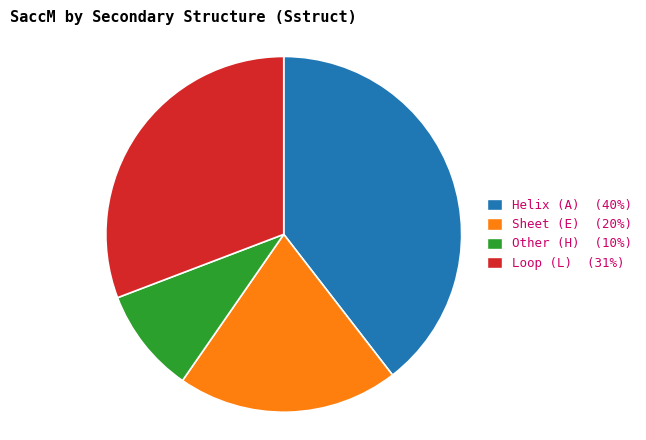

Is Loop (L) (31%) the majority of the pie?

No